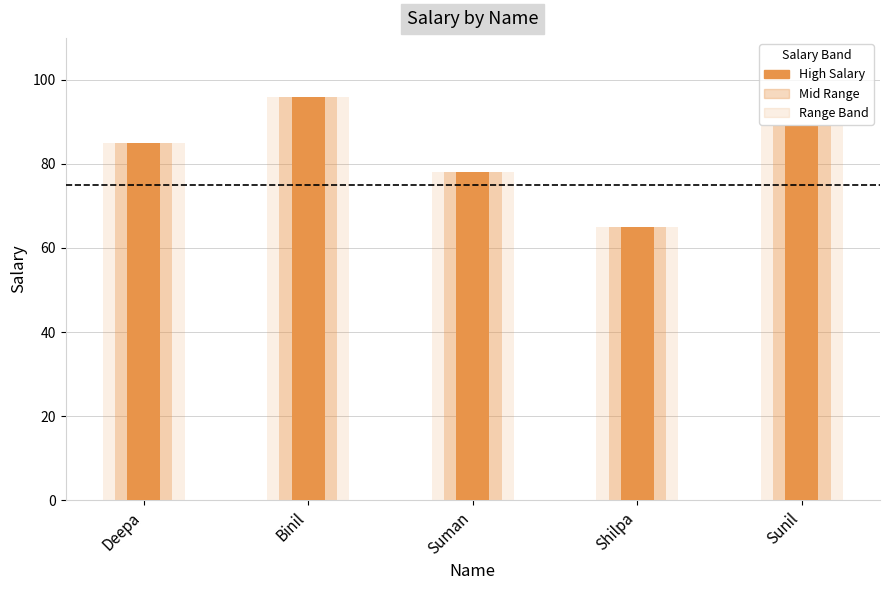

Between Sunil and Shilpa, which is larger?

Sunil